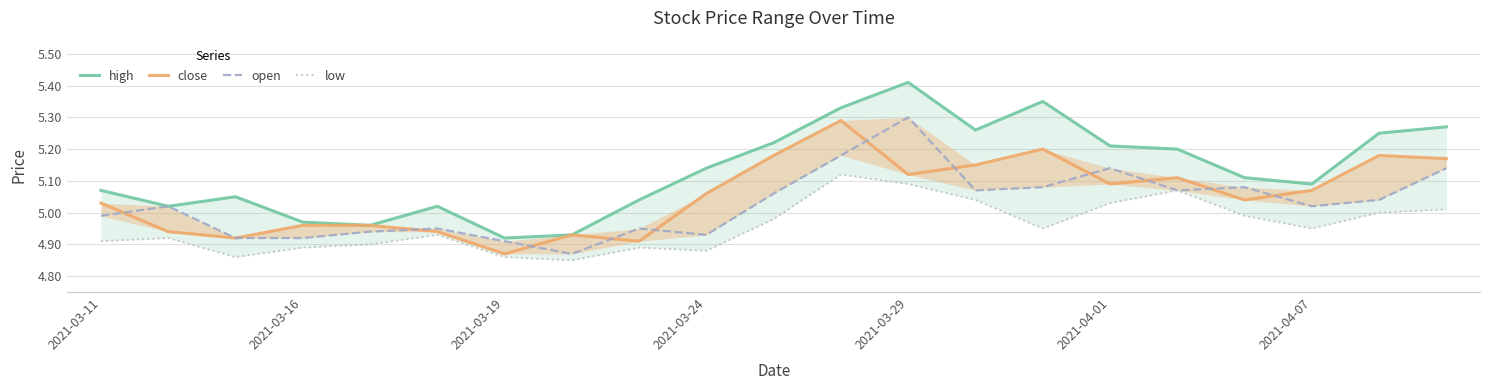

Reading left to right, list all the values displayed in this chart.

high: 5.1	5.0	5.0	5.0	5.0	5.0	4.9	4.9	5.0	5.1	5.2	5.3	5.4	5.3	5.3	5.2	5.2	5.1	5.1	5.2	5.3
close: 5.0	4.9	4.9	5.0	5.0	4.9	4.9	4.9	4.9	5.1	5.2	5.3	5.1	5.2	5.2	5.1	5.1	5.0	5.1	5.2	5.2
open: 5.0	5.0	4.9	4.9	4.9	5.0	4.9	4.9	5.0	4.9	5.1	5.2	5.3	5.1	5.1	5.1	5.1	5.1	5.0	5.0	5.1
low: 4.9	4.9	4.9	4.9	4.9	4.9	4.9	4.8	4.9	4.9	5.0	5.1	5.1	5.0	5.0	5.0	5.1	5.0	5.0	5.0	5.0